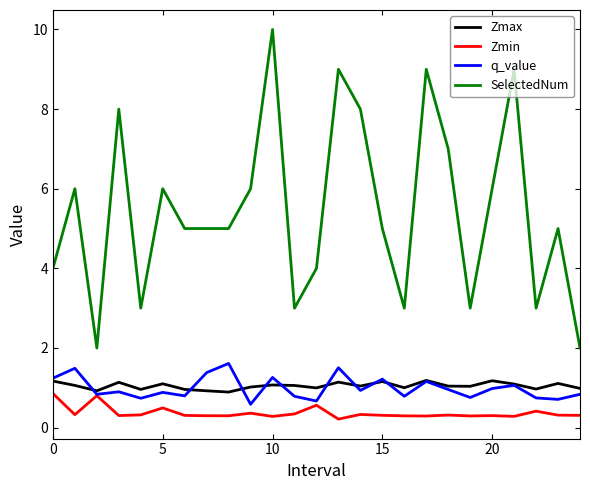

What is the maximum value for Zmin?

0.9